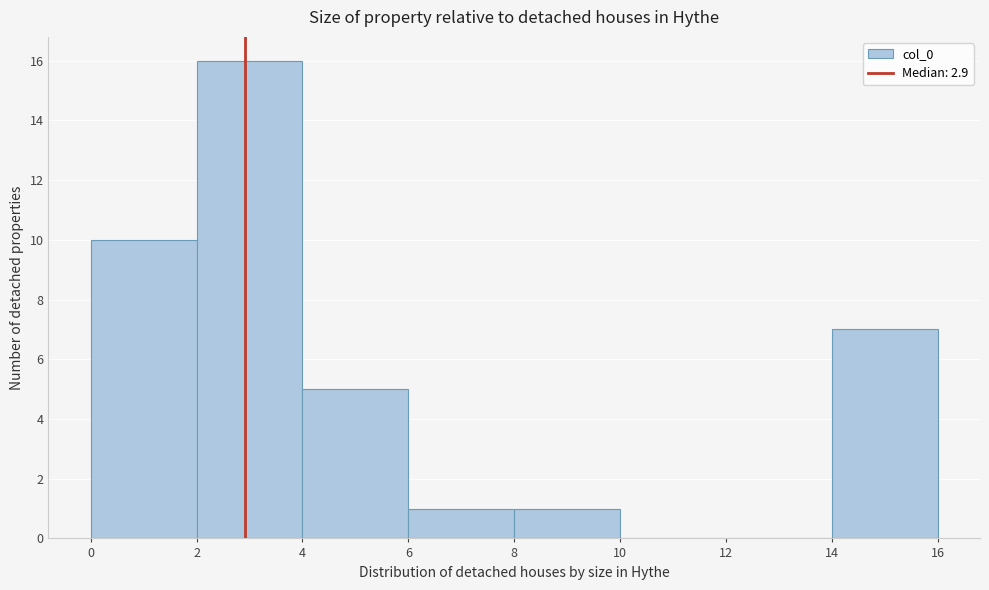

Reading left to right, transcribe this chart: for each bar, give the range it covers on the x-axis and its height. The values are not printed on the chart, so give them approximately, as read against the axis.

0 to 2: 10
2 to 4: 16
4 to 6: 5
6 to 8: 1
8 to 10: 1
10 to 12: 0
12 to 14: 0
14 to 16: 7